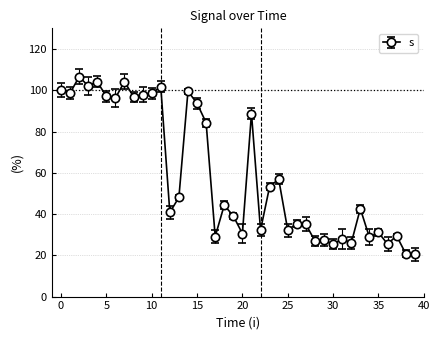

What is the value of the 13th point from the left?

40.8